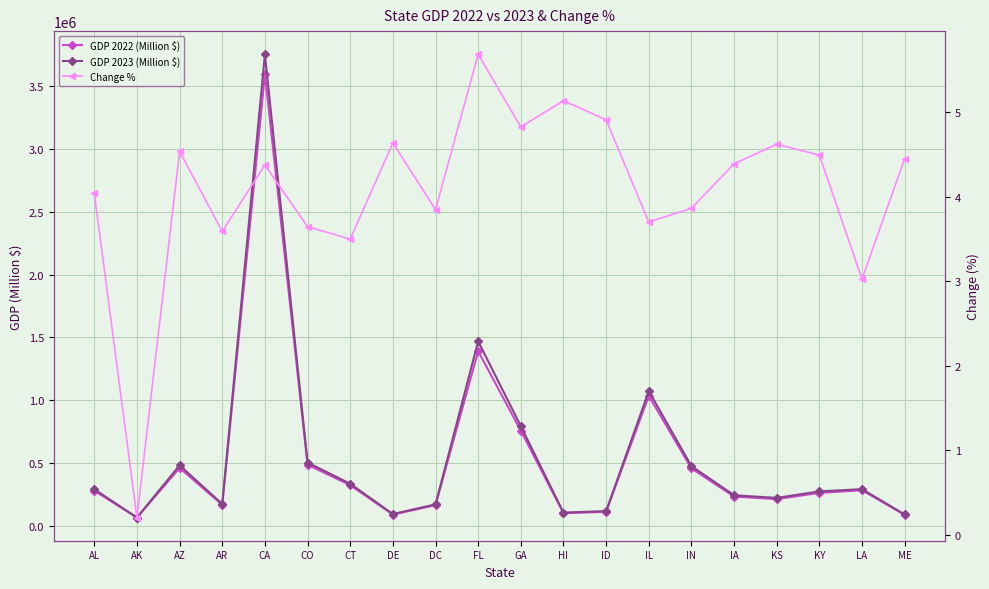

At which label is GDP 2022 (Million $) closest to 1830860?

FL